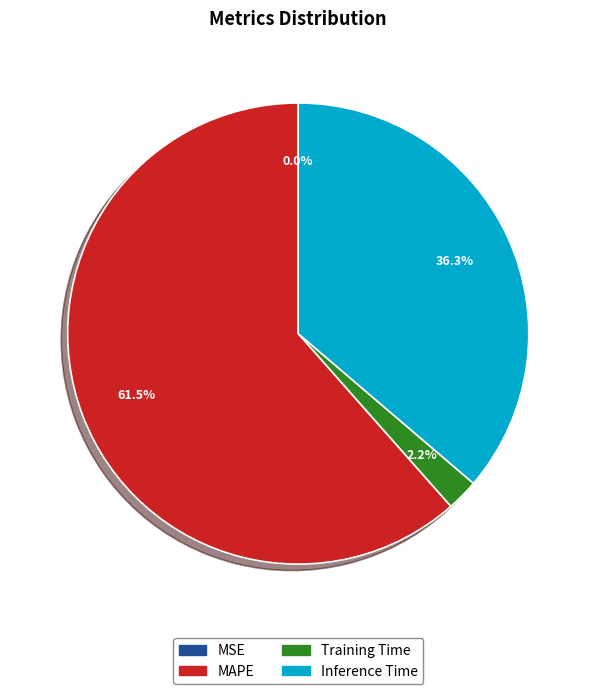

What percentage do Training Time and Inference Time together represent?

38.5%